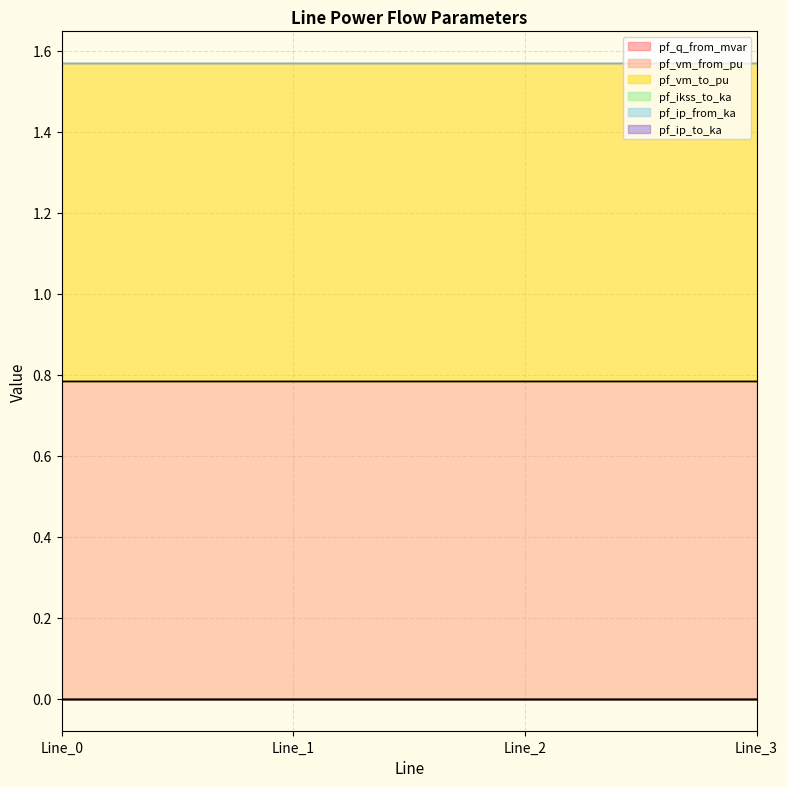

What is the difference between the highest and lowest values at Line_0?

0.8